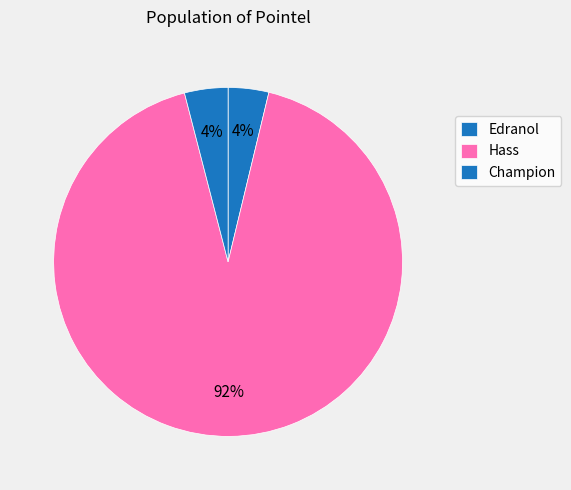

How many slices are in this pie chart?

3